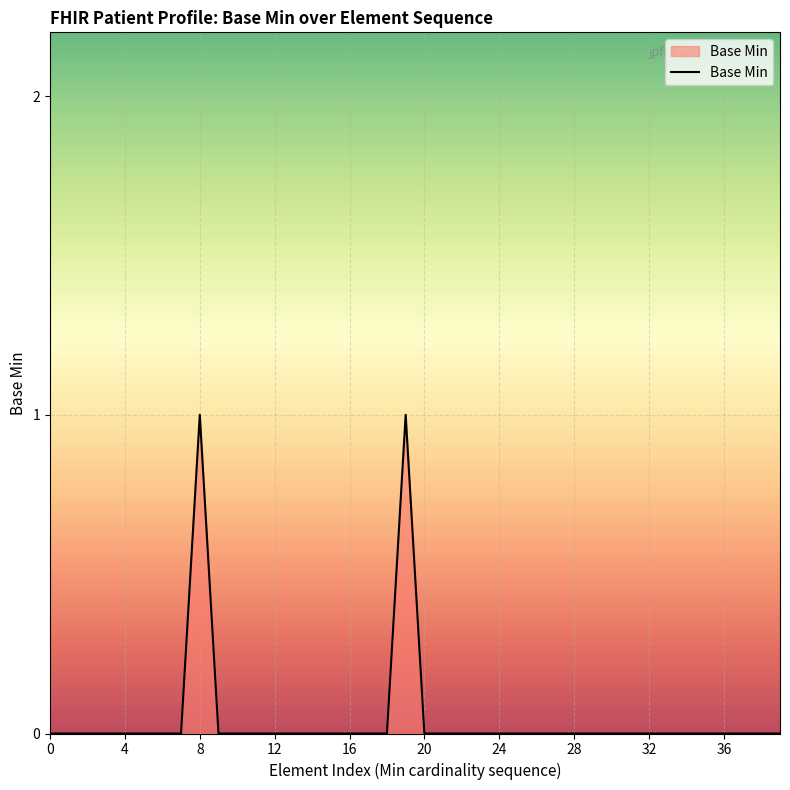

Count the values in the range 0 to 1.

40